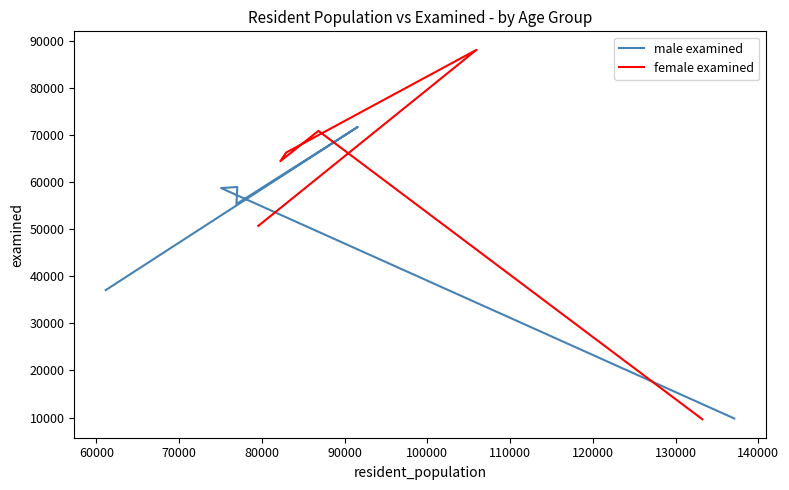

Which series has the widest spread of values?

female examined